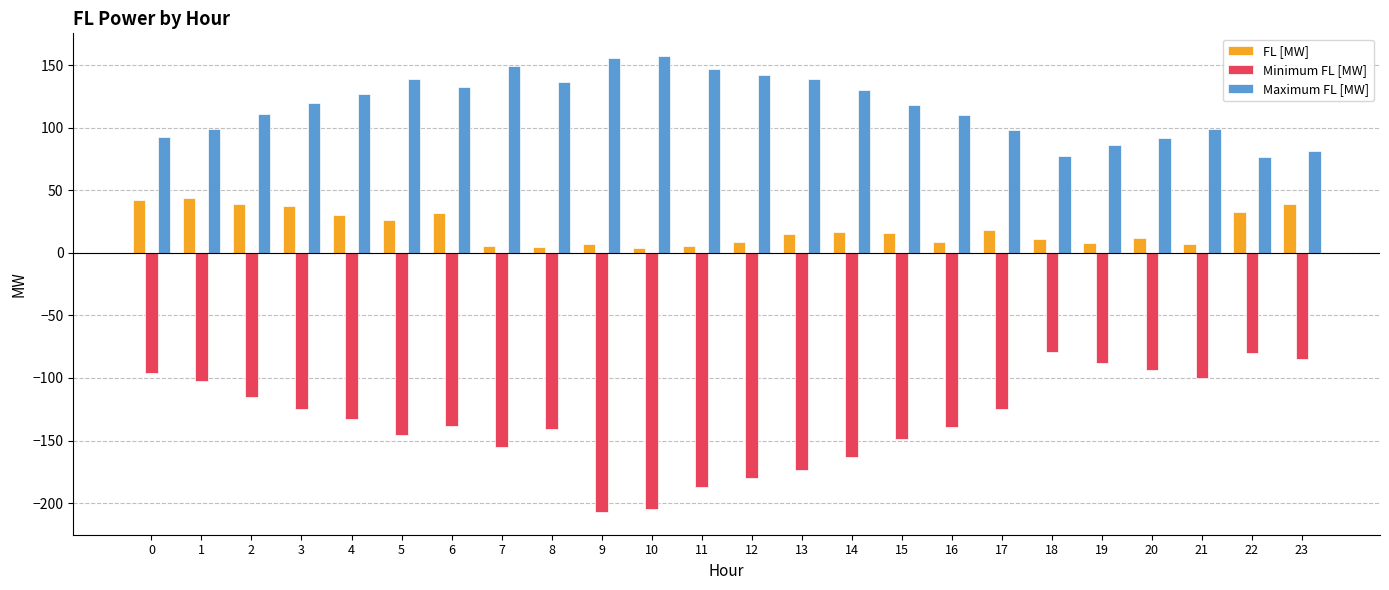

What are all the series names shown in the legend?

FL [MW], Minimum FL [MW], Maximum FL [MW]